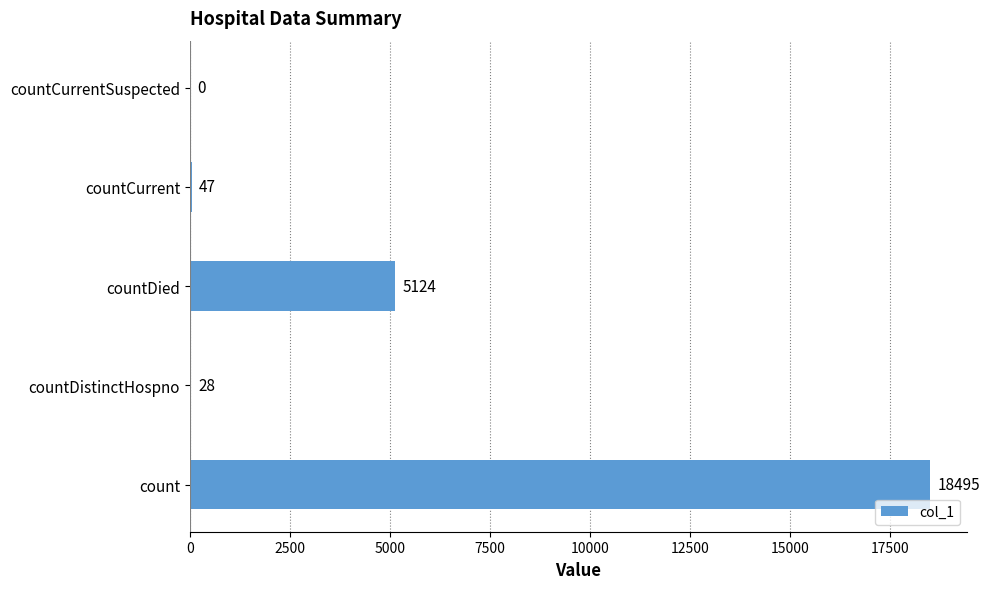

What is the ratio of the value at countDied to the value at countDistinctHospno?

183.0